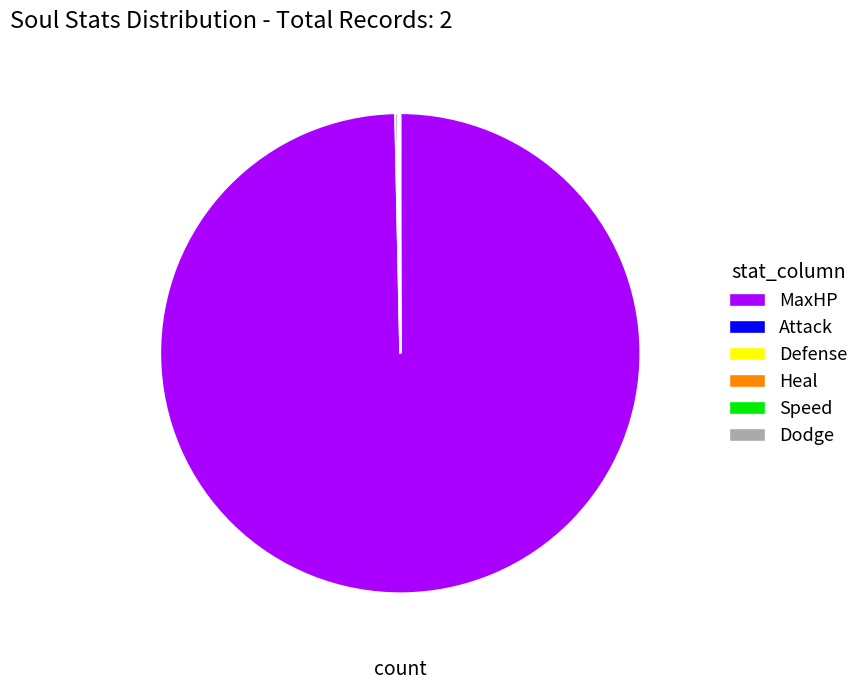

Is there a majority slice in this chart?

Yes